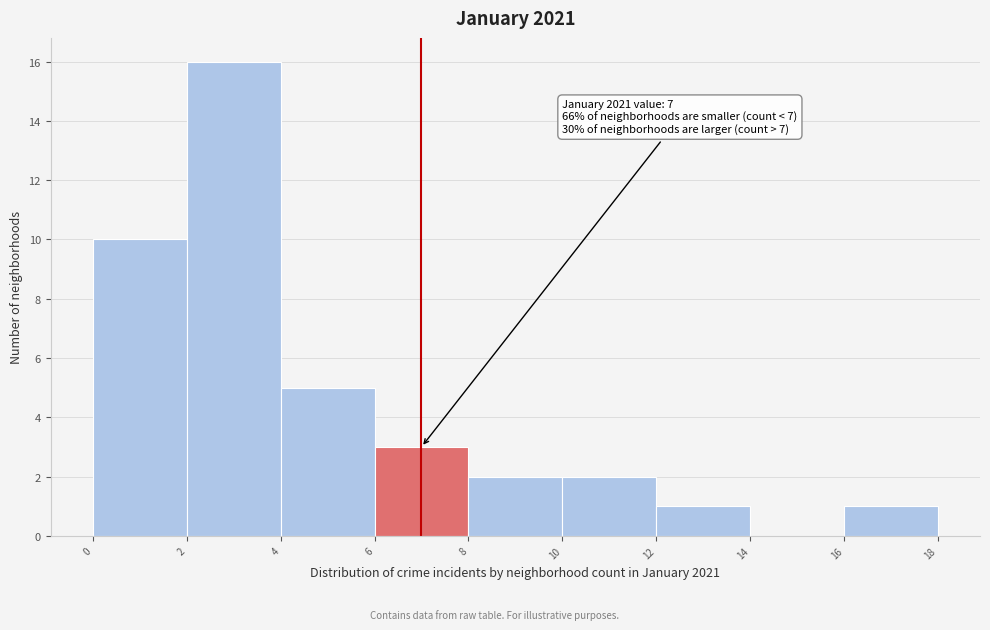

Over which range of the x-axis is the bar tallest?

2 to 4